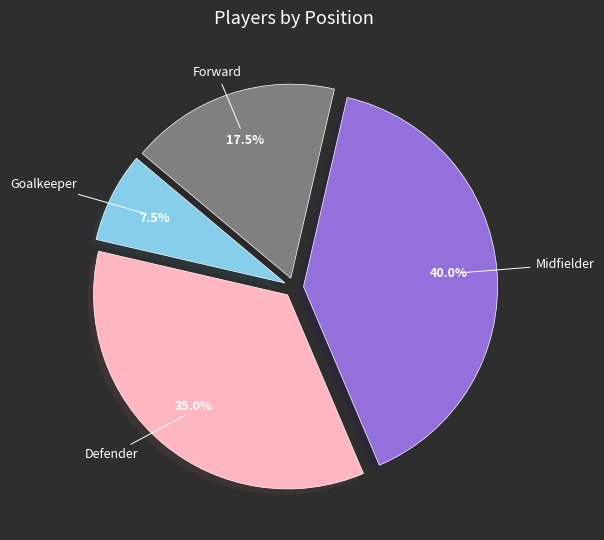

Is there any slice that represents more than half of the pie?

No